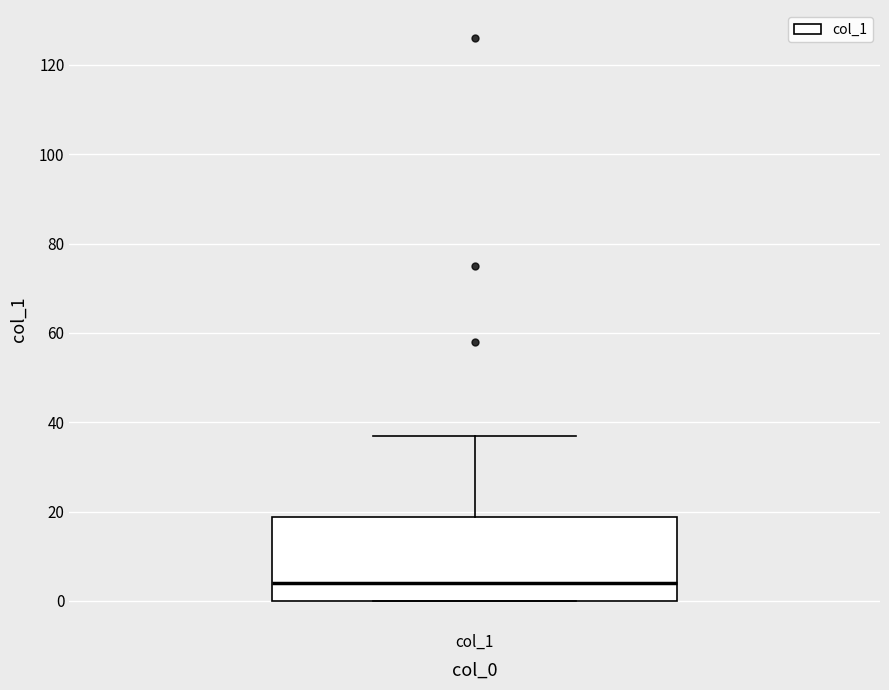

Where does the upper whisker of the box for col_1 end on the y-axis? The values are not printed on the chart, so give them approximately, as read against the axis.

38